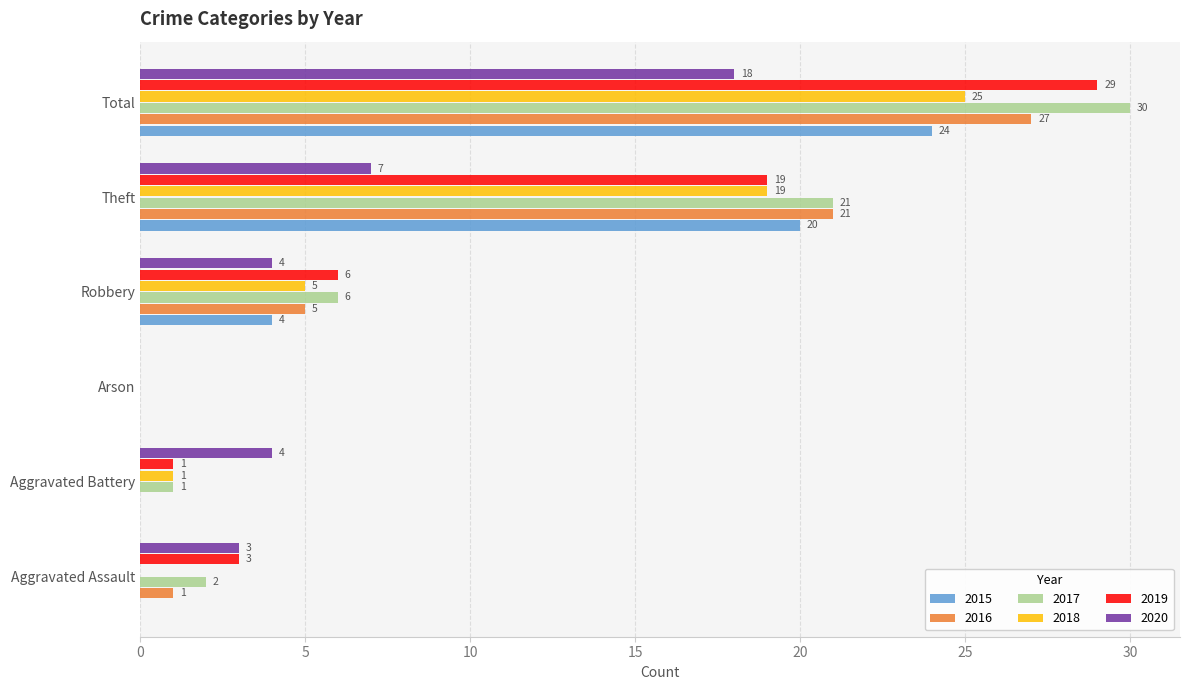

How many positive values does the 2020 series have?

5